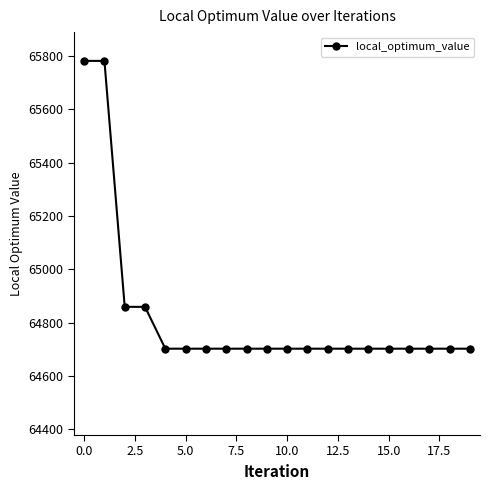

Is this an area chart (filled region under the line)?

No